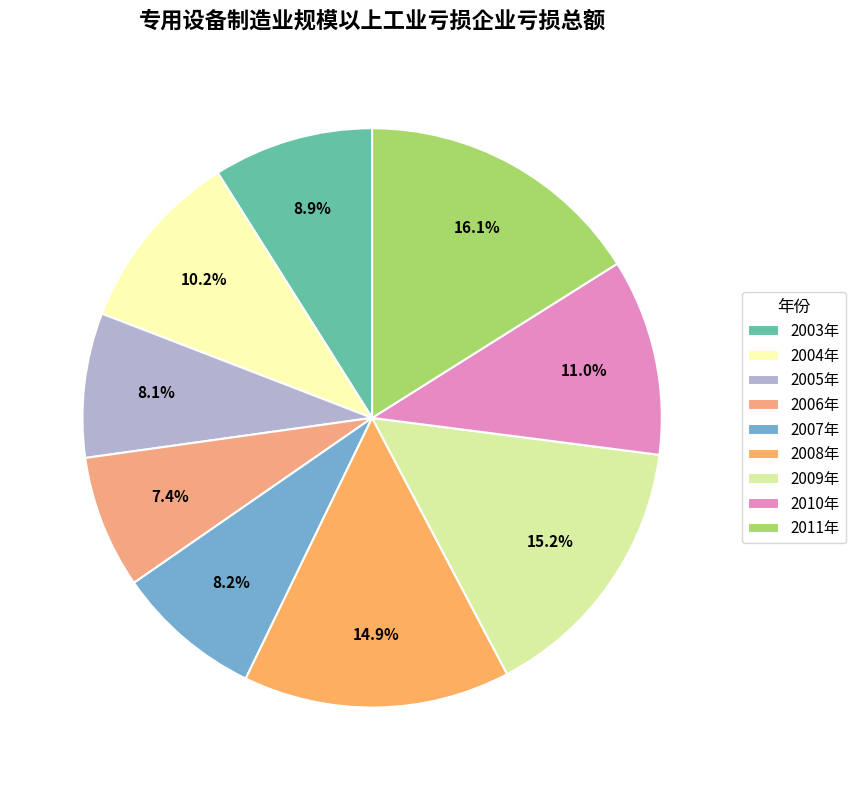

To the nearest percent, what portion does 2006年 represent?

7%